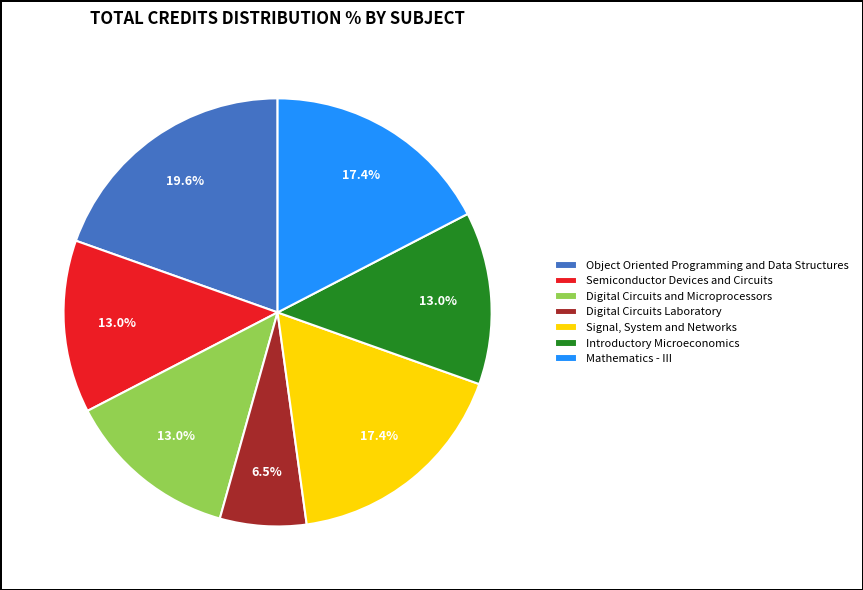

Do Signal, System and Networks and Mathematics - III together represent more than half of the pie?

No